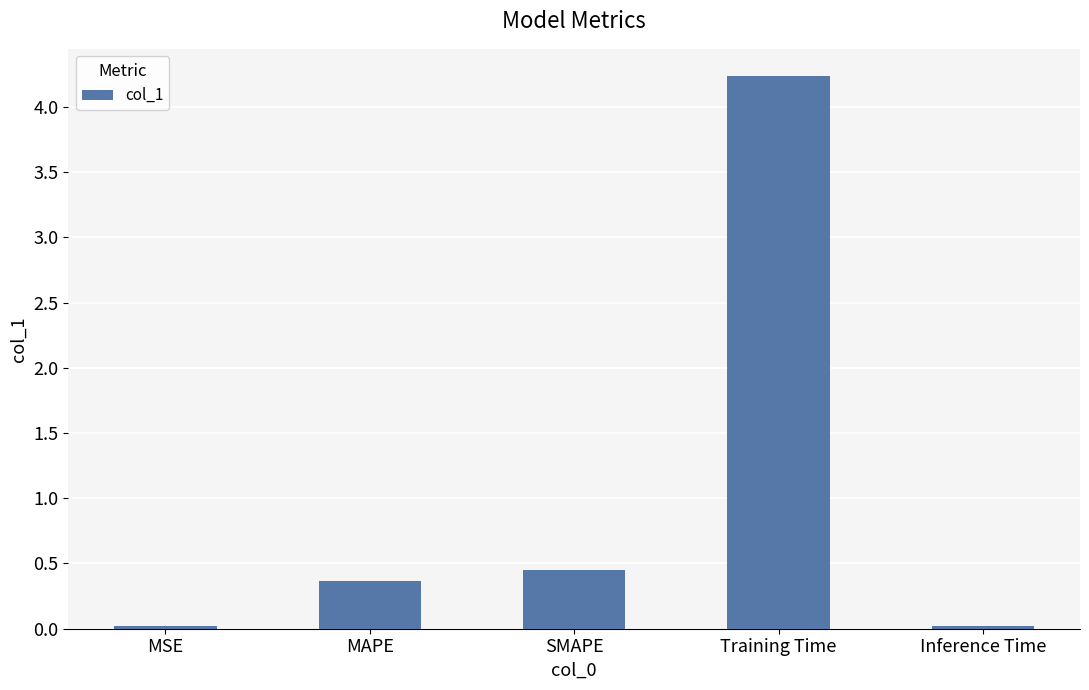

Between MAPE and MSE, which is larger?

MAPE